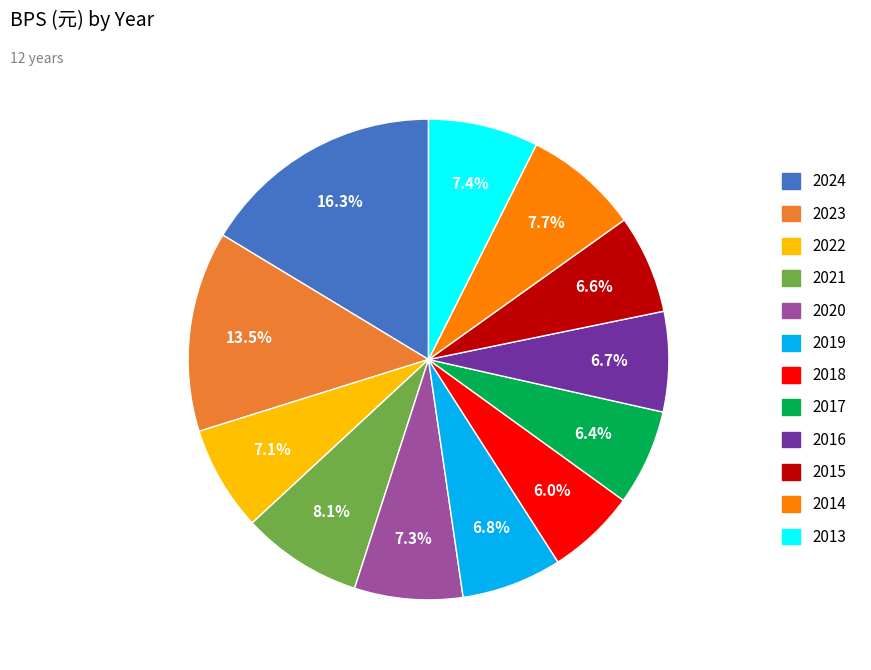

Does 2024 represent more than half of the total?

No